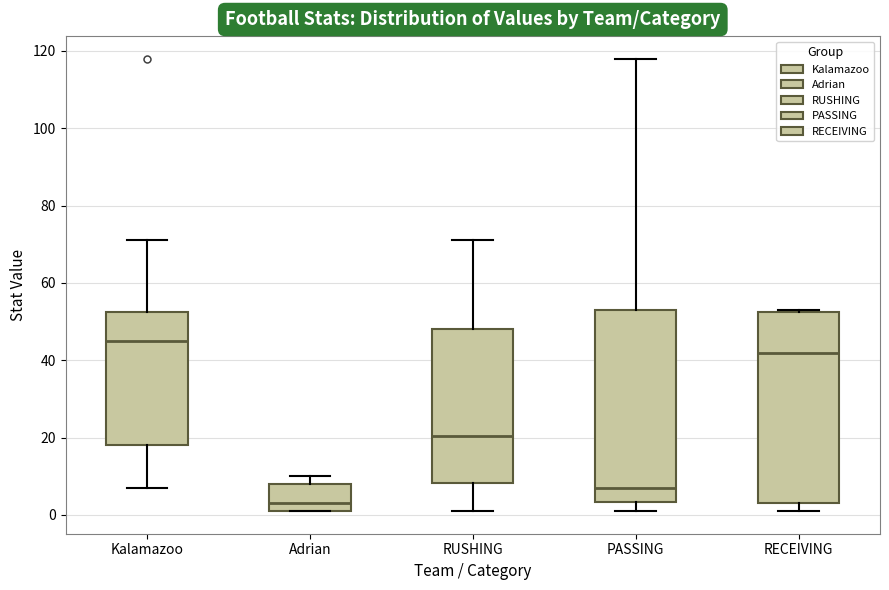

Reading left to right, transcribe this box plot: for each box, give where its median line is, the range the box spans, and where its two whiskers end, as read against the y-axis. The values are not printed on the chart, so give them approximately, as read against the axis.

Kalamazoo: median 46, box 18 to 52, whiskers 8 to 72
Adrian: median 4, box 2 to 8, whiskers 2 to 10
RUSHING: median 20, box 8 to 48, whiskers 2 to 72
PASSING: median 8, box 4 to 54, whiskers 2 to 118
RECEIVING: median 42, box 4 to 52, whiskers 2 to 54